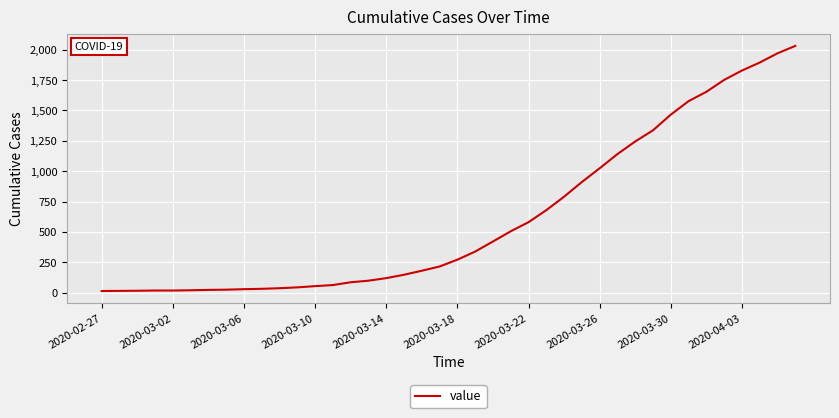

What is the difference between the maximum and minimum values?

2019